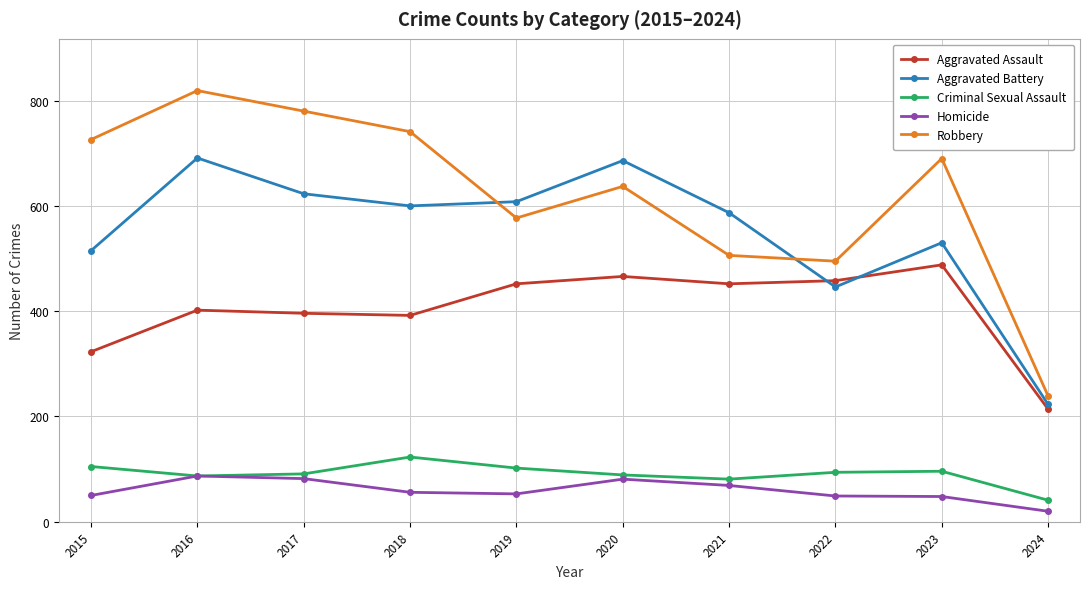

What is the value of the Criminal Sexual Assault point at the 8th from the left?

94